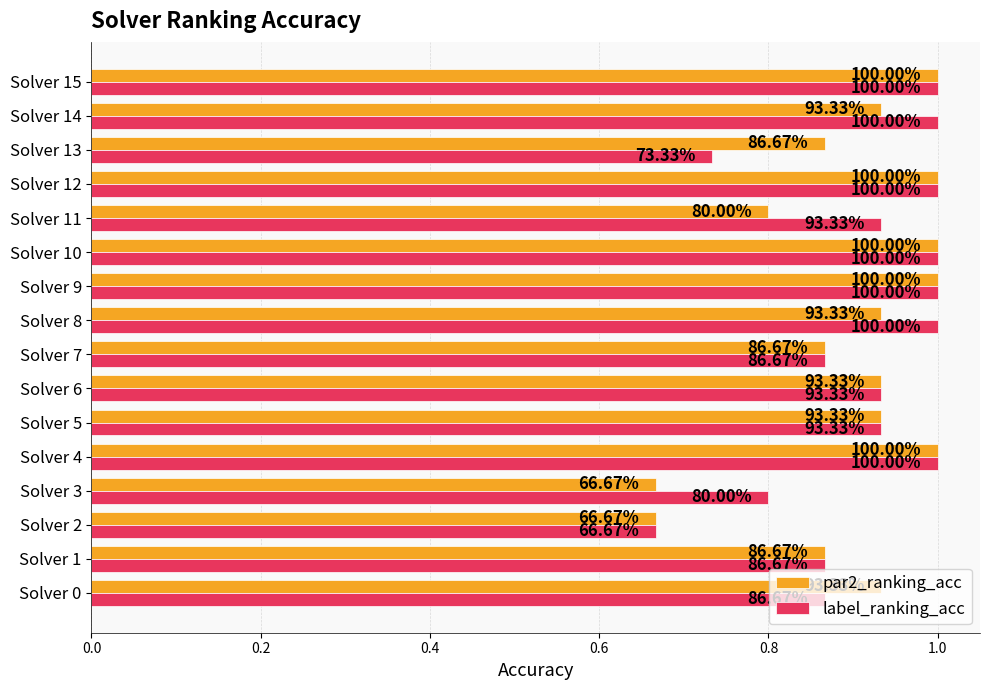

What are all the series names shown in the legend?

par2_ranking_acc, label_ranking_acc